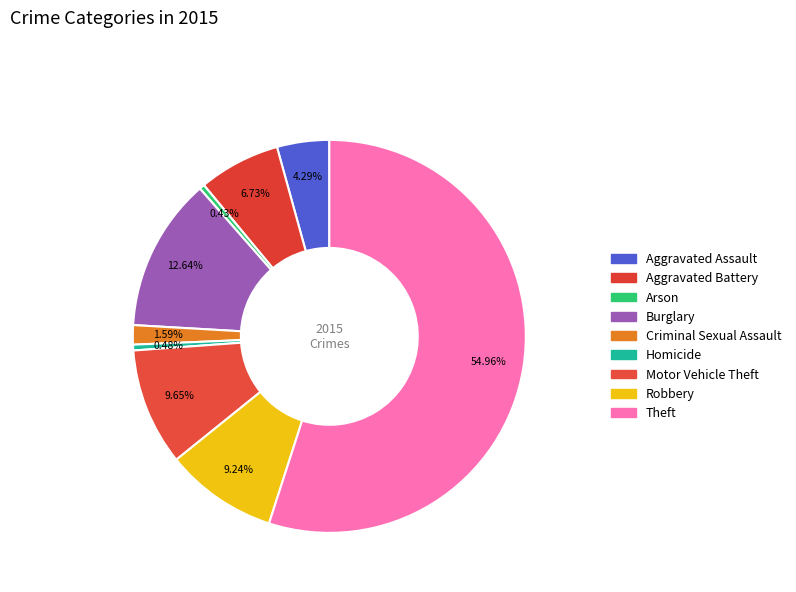

To the nearest percent, what portion does Robbery represent?

9%